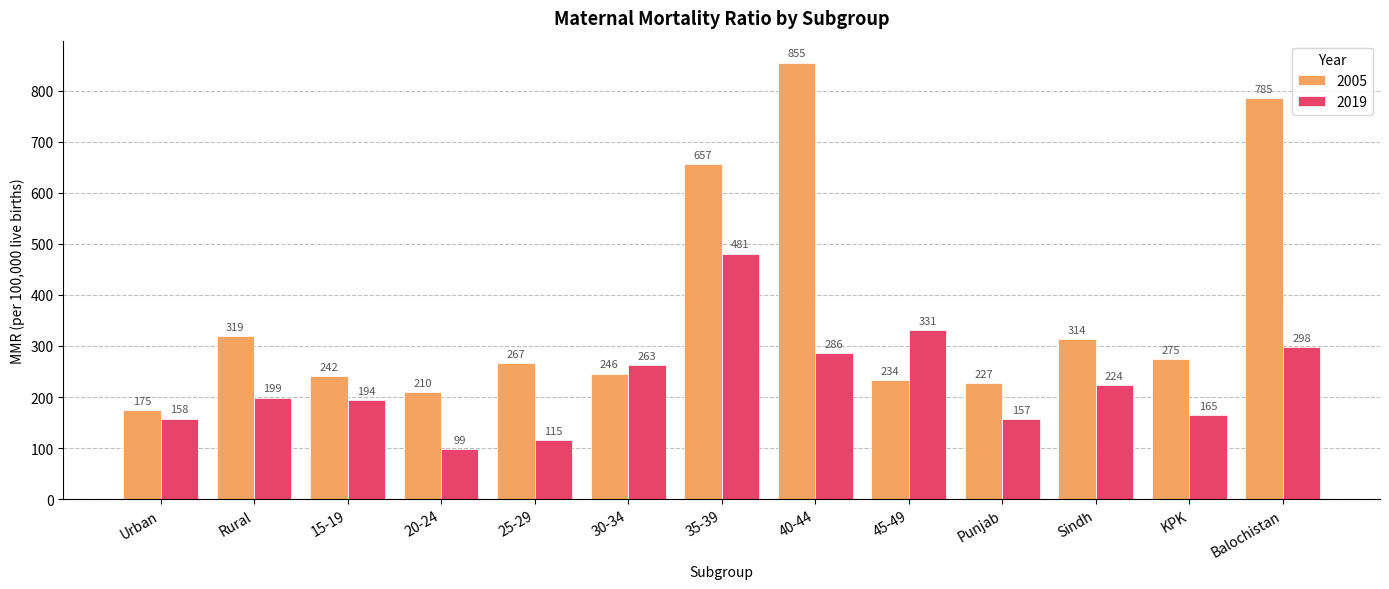

Rank the categories by 2005 value from lowest to highest.

Urban, 20-24, Punjab, 45-49, 15-19, 30-34, 25-29, KPK, Sindh, Rural, 35-39, Balochistan, 40-44